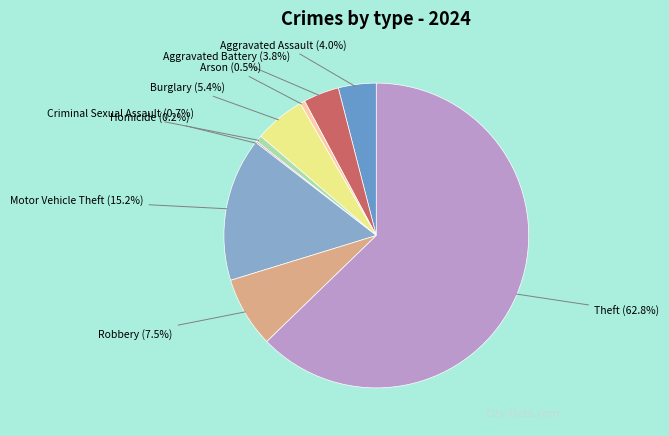

How much of the chart is everything except Burglary?

94.6%